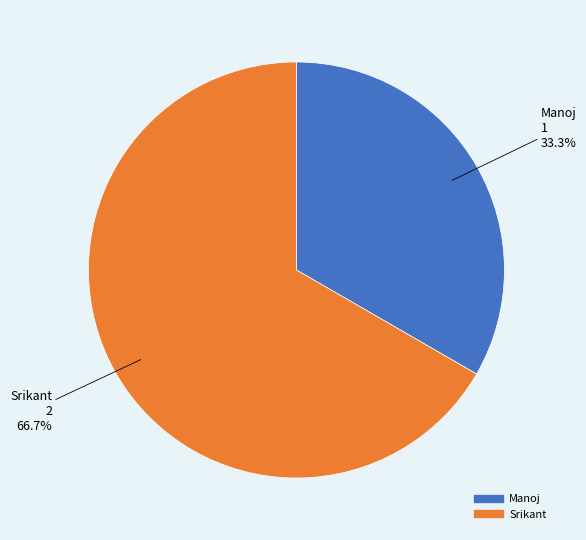

Is the sum of Manoj and Srikant greater than half?

Yes